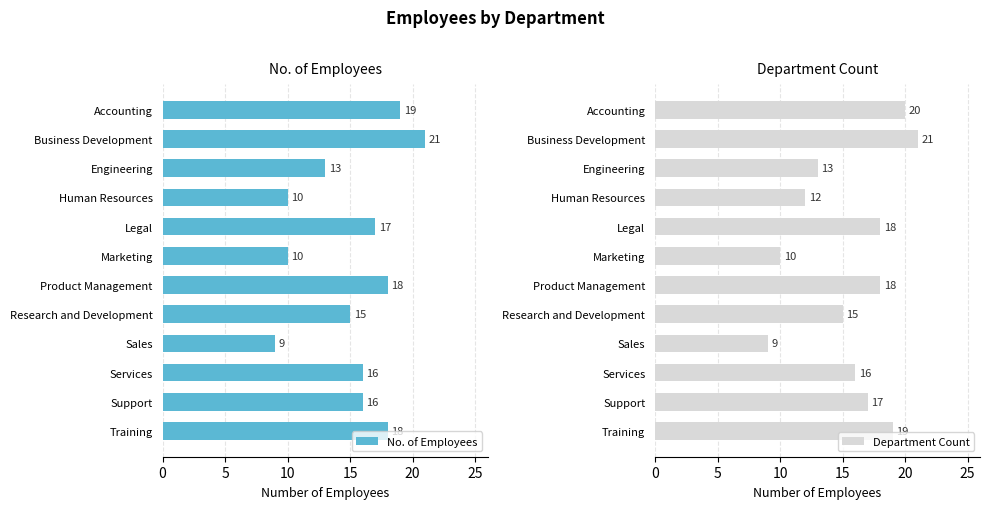

Which series has the largest range (max minus min)?

No. of Employees